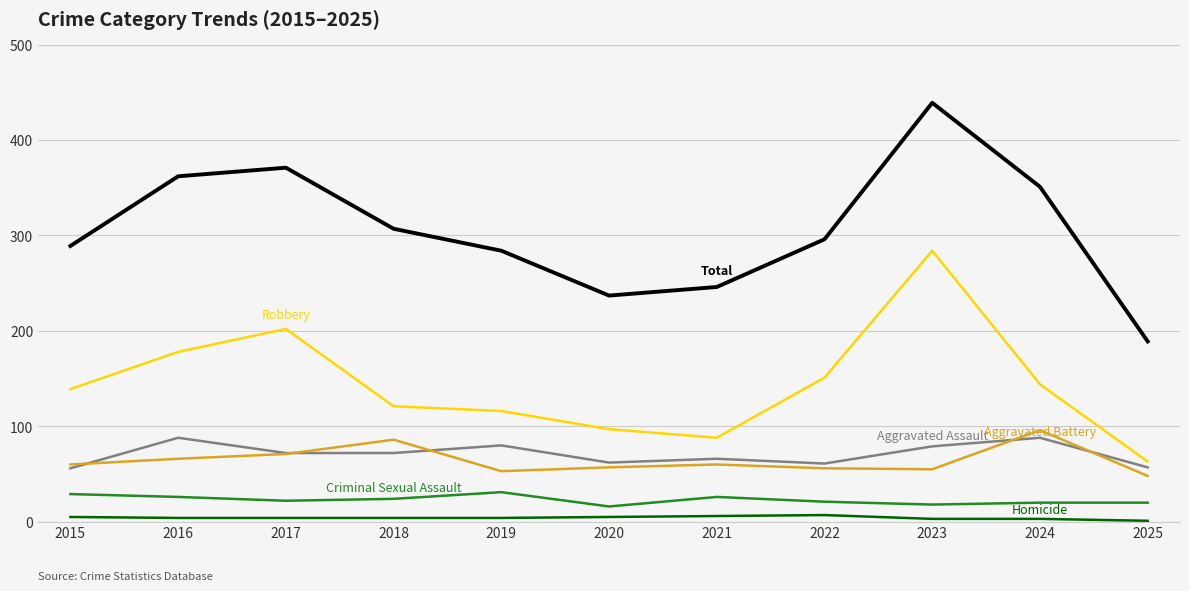

Which category has the highest value across all series?

2023